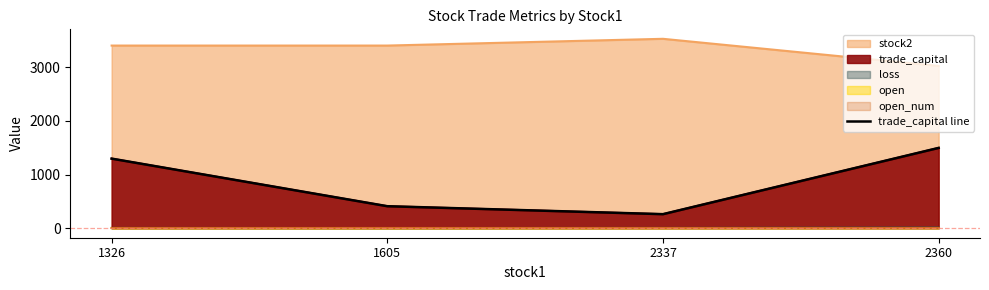

Which label corresponds to the smallest value in the chart?

2337